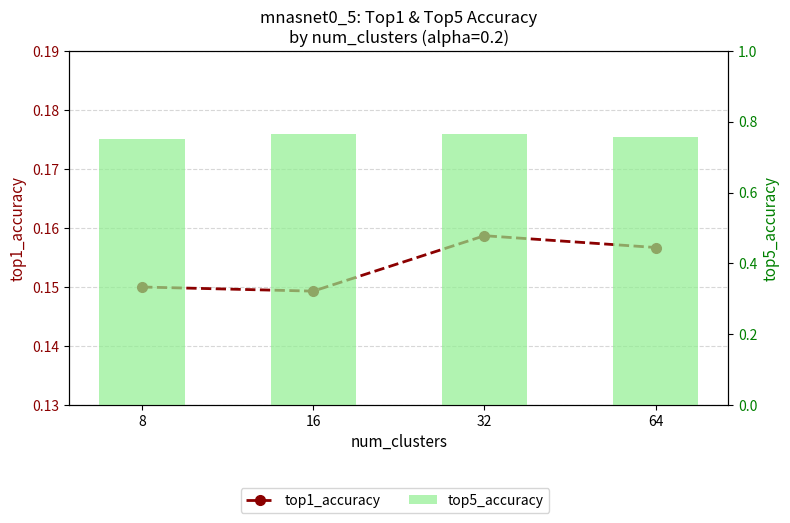

Rank the series by their maximum value, from lowest to highest.

top1_accuracy, top5_accuracy